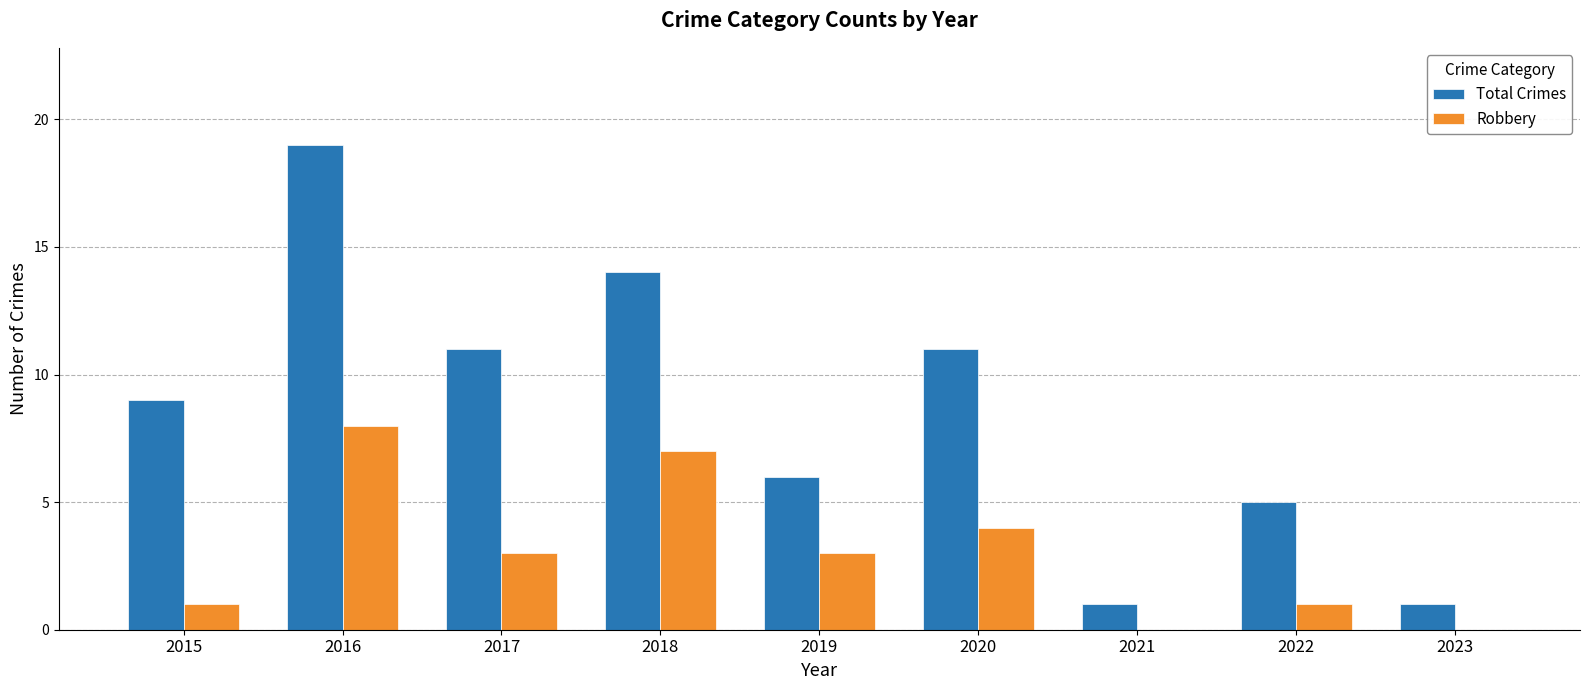

The value of Robbery at 2020 is 4. True or false?

True